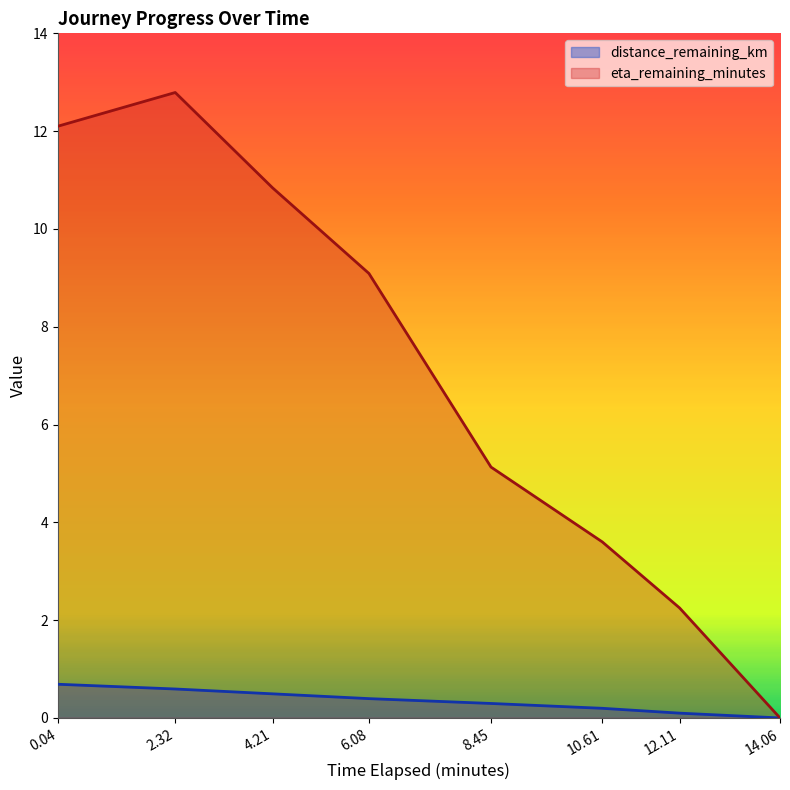

True or false: eta_remaining_minutes has more than 0 interior local peaks.

True